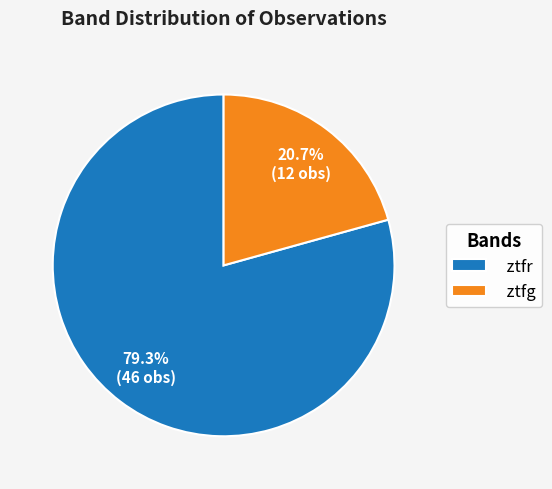

Rank the categories by value from highest to lowest.

ztfr, ztfg